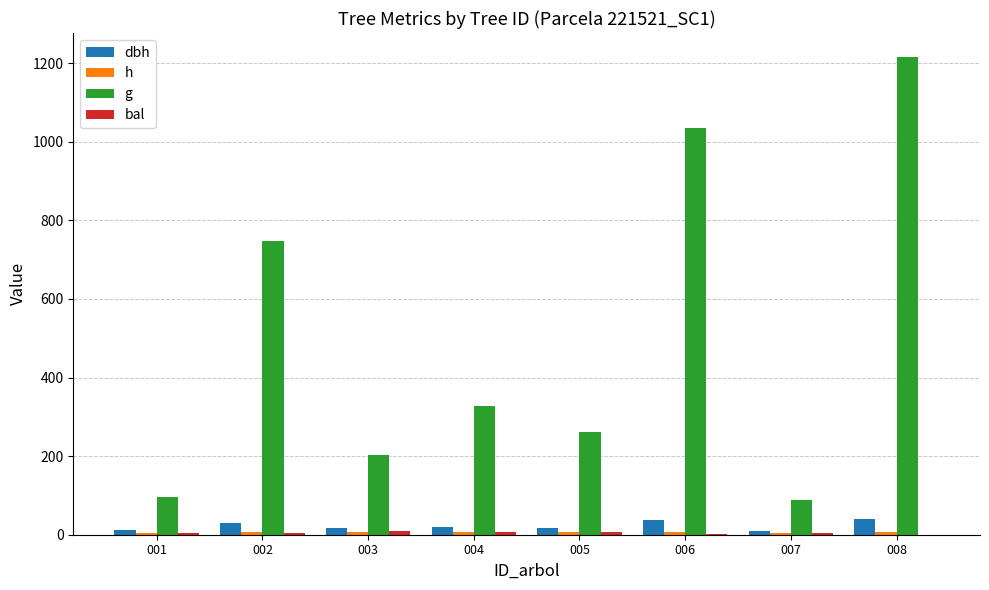

What is the value of the h bar at the 7th from the left?

4.8